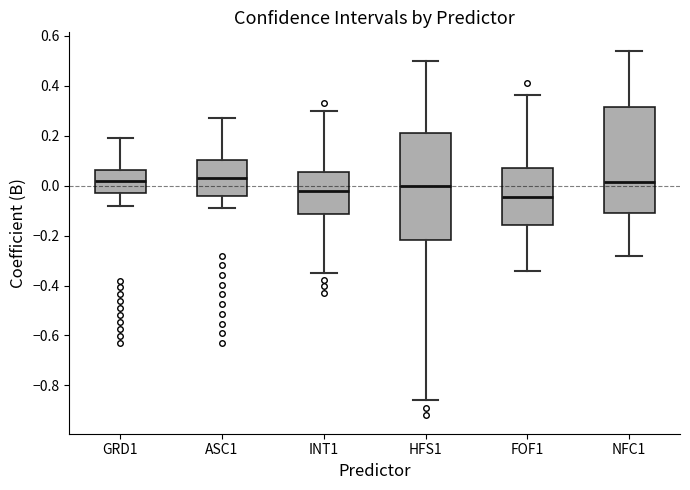

Where does the lower whisker of the box for ASC1 end on the y-axis? The values are not printed on the chart, so give them approximately, as read against the axis.

-0.08